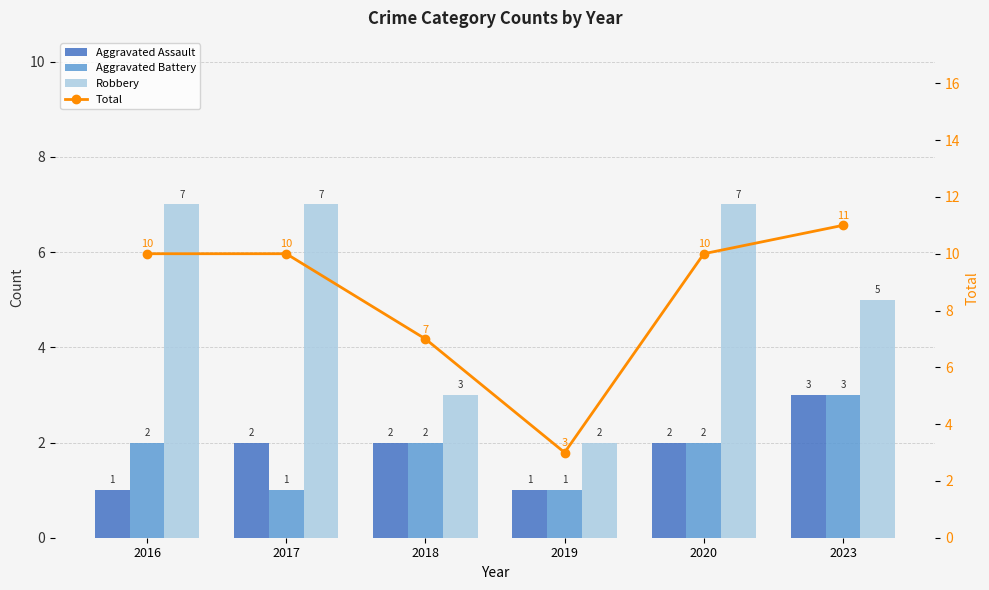

The value of Aggravated Assault at 2023 is 3. True or false?

True